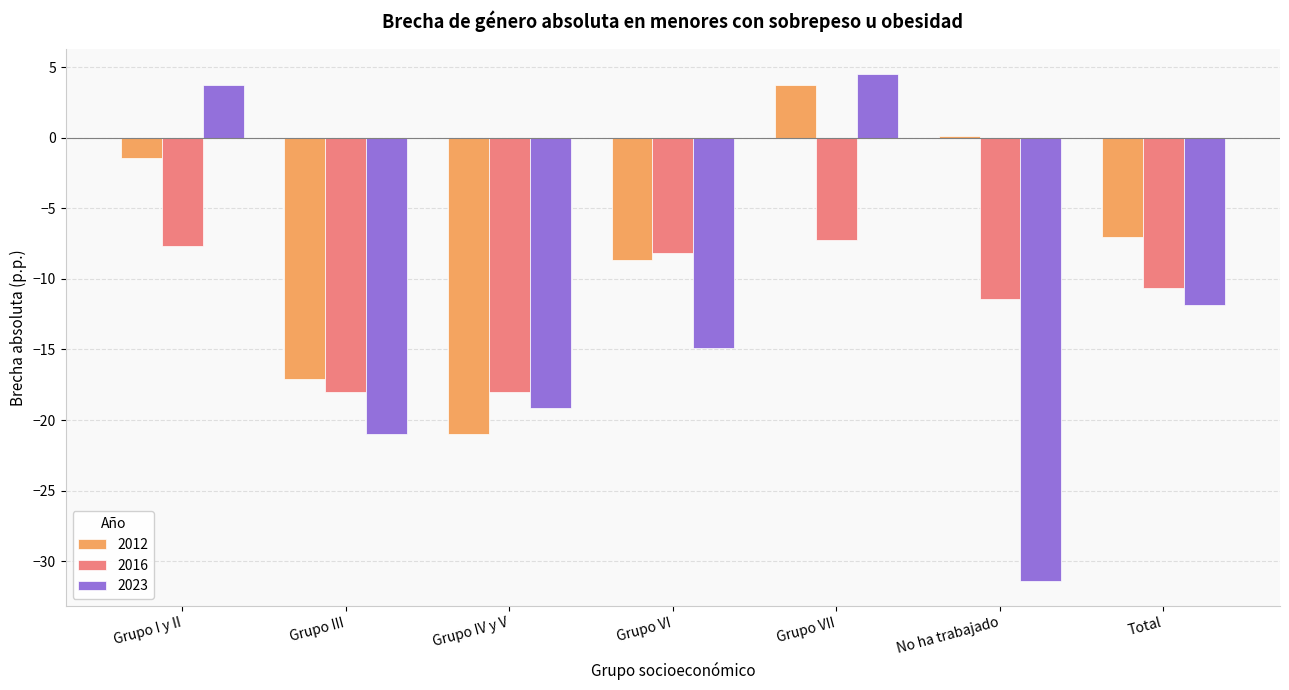

What are all the series names shown in the legend?

2012, 2016, 2023